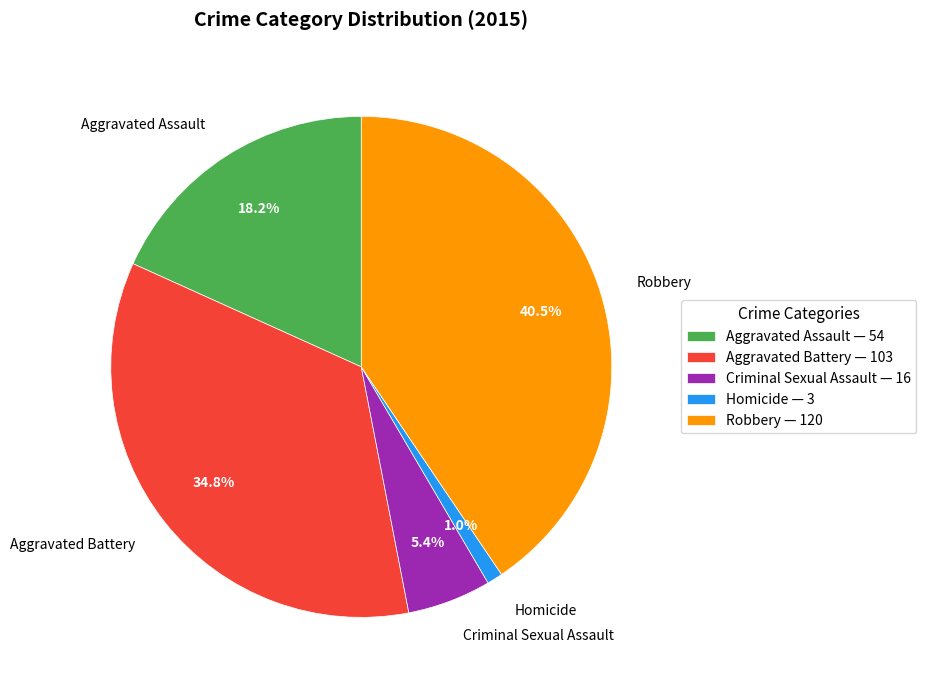

The Criminal Sexual Assault slice represents 19% of the pie. True or false?

False